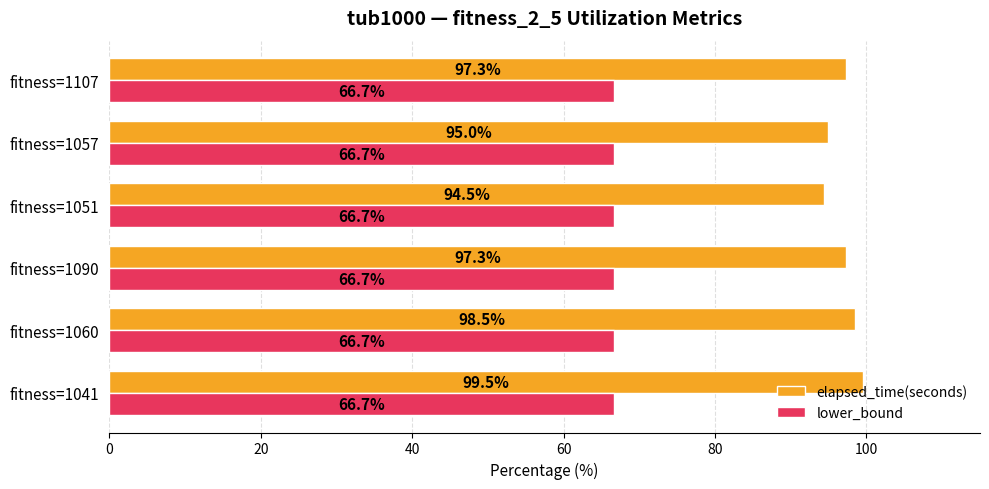

Is it true that elapsed_time(seconds) equals 99.5 at fitness=1041?

True